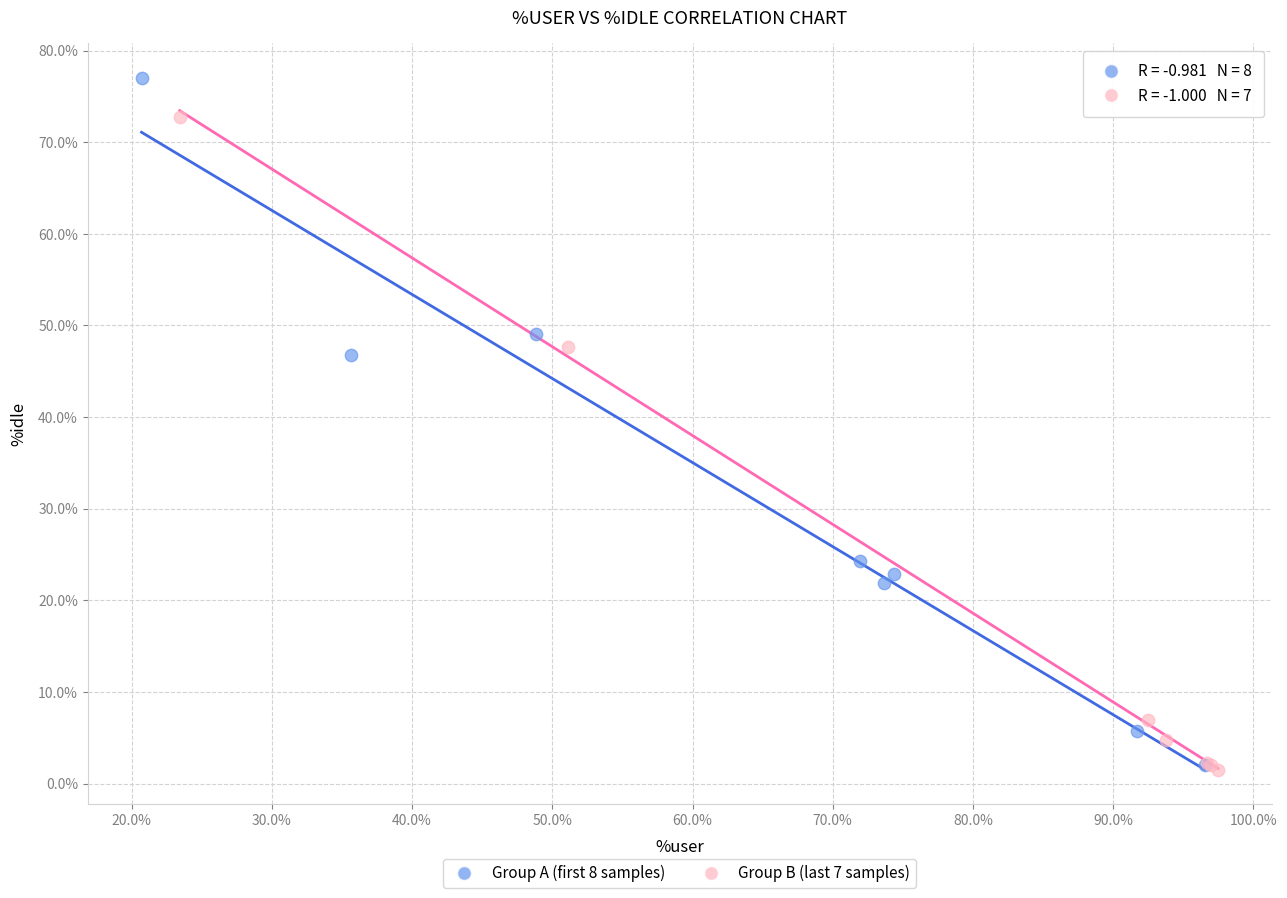

What are all the series names shown in the legend?

Group A (first 8 samples), Group B (last 7 samples)